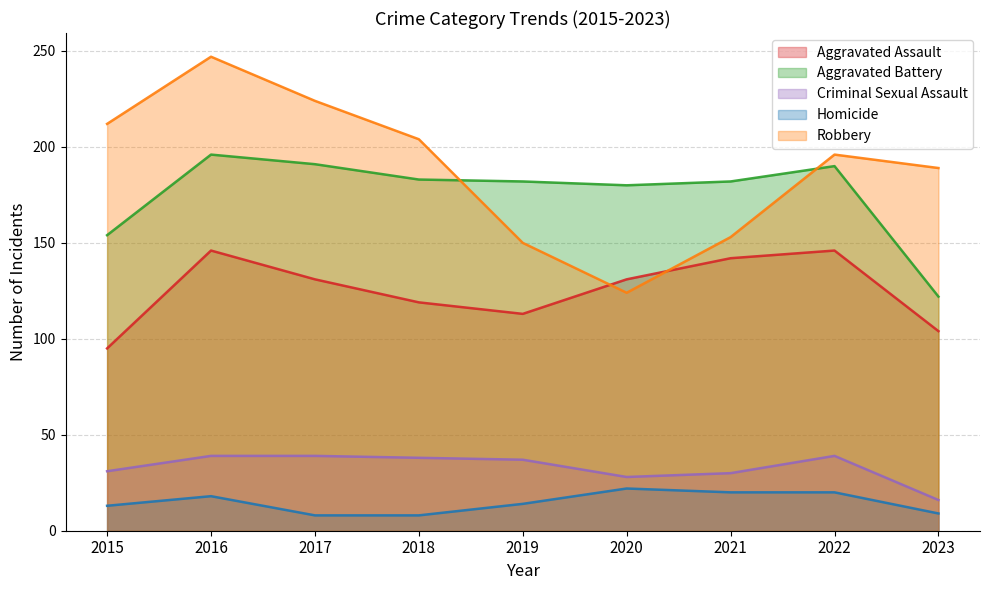

What is the spread (max minus min) of values at 2017?

216